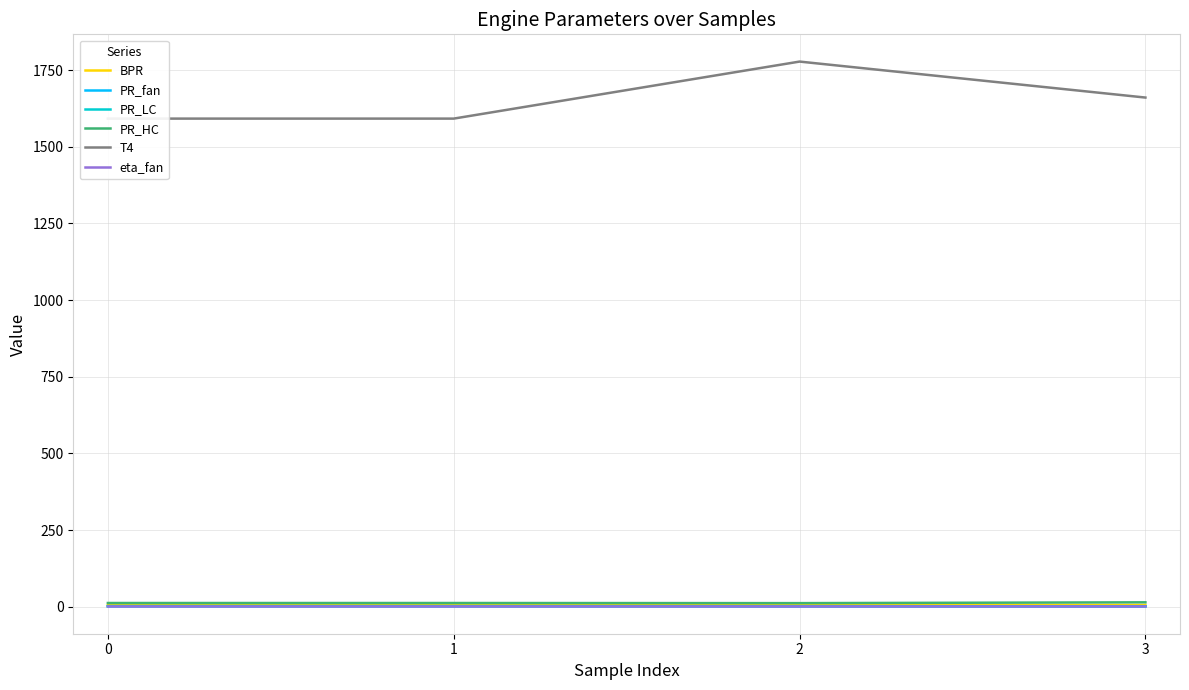

True or false: PR_HC and eta_fan cross at least once.

False